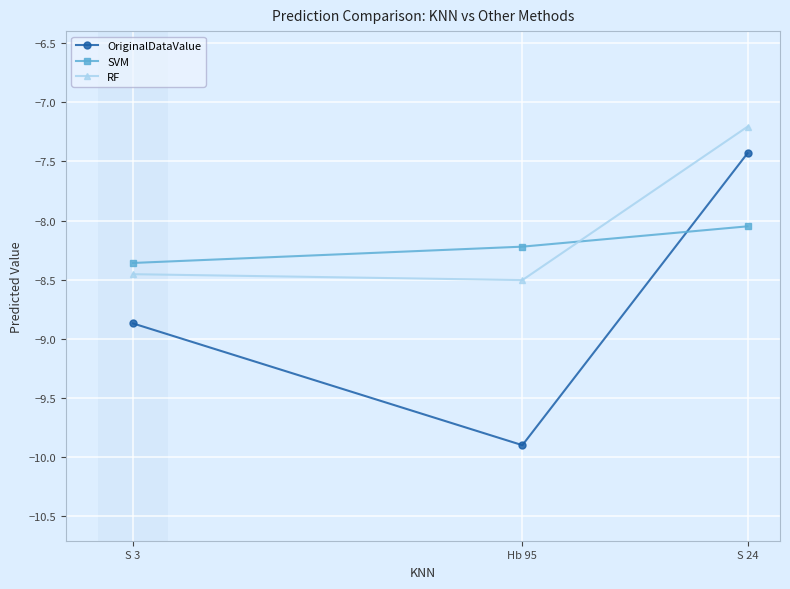

At which label does RF first exceed -8?

S 24